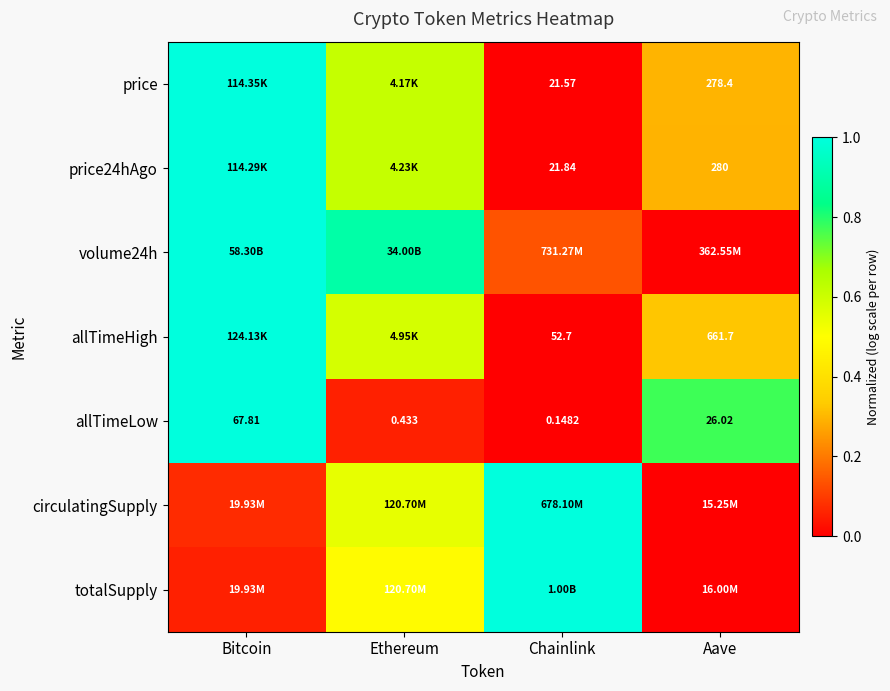

Where is circulatingSupply nearest to the value 0?

Aave